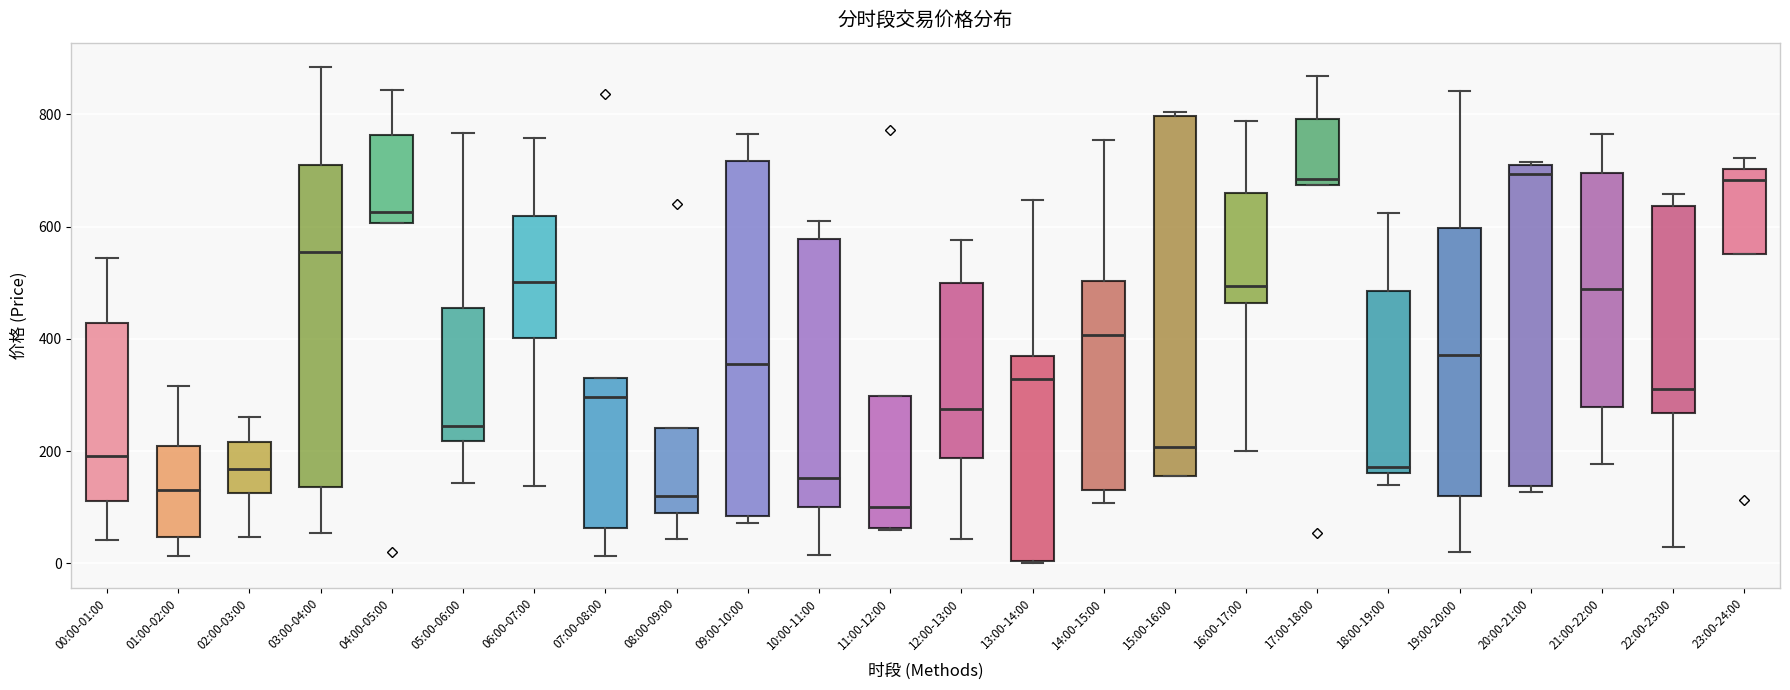

Reading left to right, read every box against the y-axis: the position of its median line, the range the box covers, and the ends of its whiskers. The values are not printed on the chart, so give them approximately, as read against the axis.

00:00-01:00: median 200, box 120 to 420, whiskers 40 to 540
01:00-02:00: median 140, box 40 to 200, whiskers 20 to 320
02:00-03:00: median 160, box 120 to 220, whiskers 40 to 260
03:00-04:00: median 560, box 140 to 700, whiskers 60 to 880
04:00-05:00: median 620, box 600 to 760, whiskers 600 to 840
05:00-06:00: median 240, box 220 to 460, whiskers 140 to 760
06:00-07:00: median 500, box 400 to 620, whiskers 140 to 760
07:00-08:00: median 300, box 60 to 320, whiskers 20 to 320
08:00-09:00: median 120, box 80 to 240, whiskers 40 to 240
09:00-10:00: median 360, box 80 to 720, whiskers 80 (just below the box's lower edge) to 760
10:00-11:00: median 160, box 100 to 580, whiskers 20 to 620
11:00-12:00: median 100, box 60 to 300, whiskers 60 to 300
12:00-13:00: median 280, box 180 to 500, whiskers 40 to 580
13:00-14:00: median 320, box 0 to 360, whiskers 0 to 640
14:00-15:00: median 400, box 140 to 500, whiskers 100 to 760
15:00-16:00: median 200, box 160 to 800, whiskers 160 to 800 (just above the box's upper edge)
16:00-17:00: median 500, box 460 to 660, whiskers 200 to 780
17:00-18:00: median 680 (just above the box's lower edge), box 680 to 800, whiskers 680 to 860
18:00-19:00: median 180, box 160 to 480, whiskers 140 to 620
19:00-20:00: median 380, box 120 to 600, whiskers 20 to 840
20:00-21:00: median 700 (just below the box's upper edge), box 140 to 700, whiskers 120 to 720
21:00-22:00: median 480, box 280 to 700, whiskers 180 to 760
22:00-23:00: median 320, box 260 to 640, whiskers 20 to 660
23:00-24:00: median 680, box 560 to 700, whiskers 560 to 720